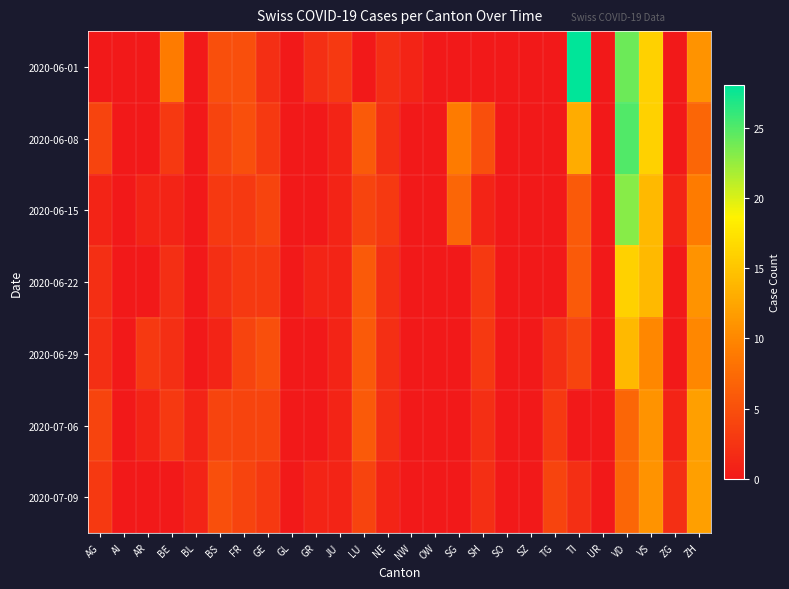

What is the spread (max minus min) of values at FR?

2